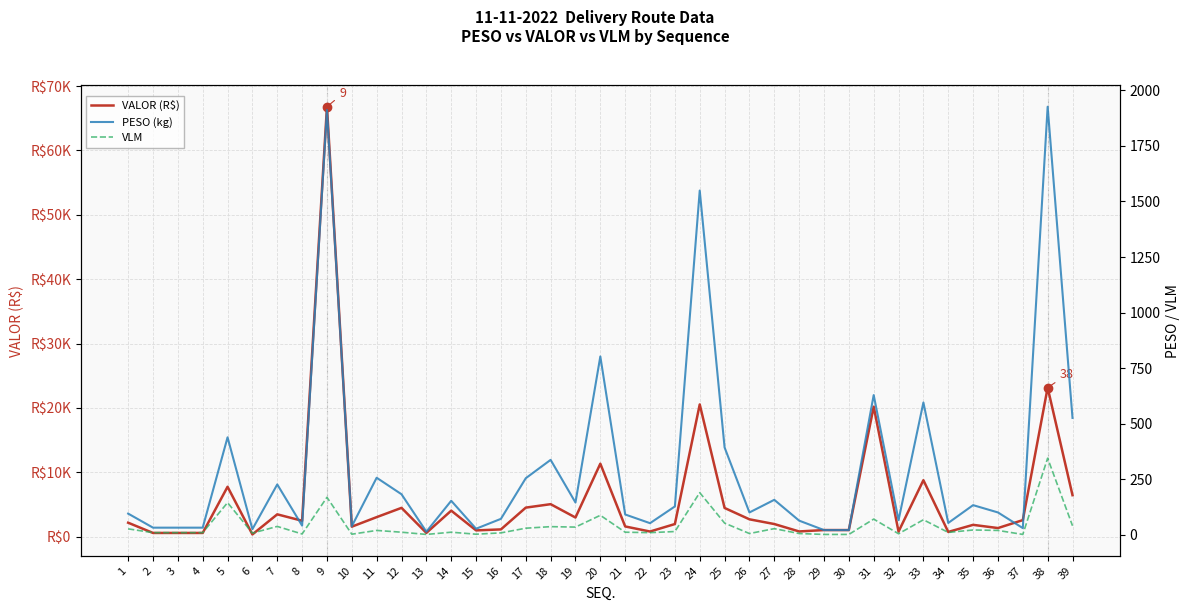

What is the minimum value for VLM?

2.0